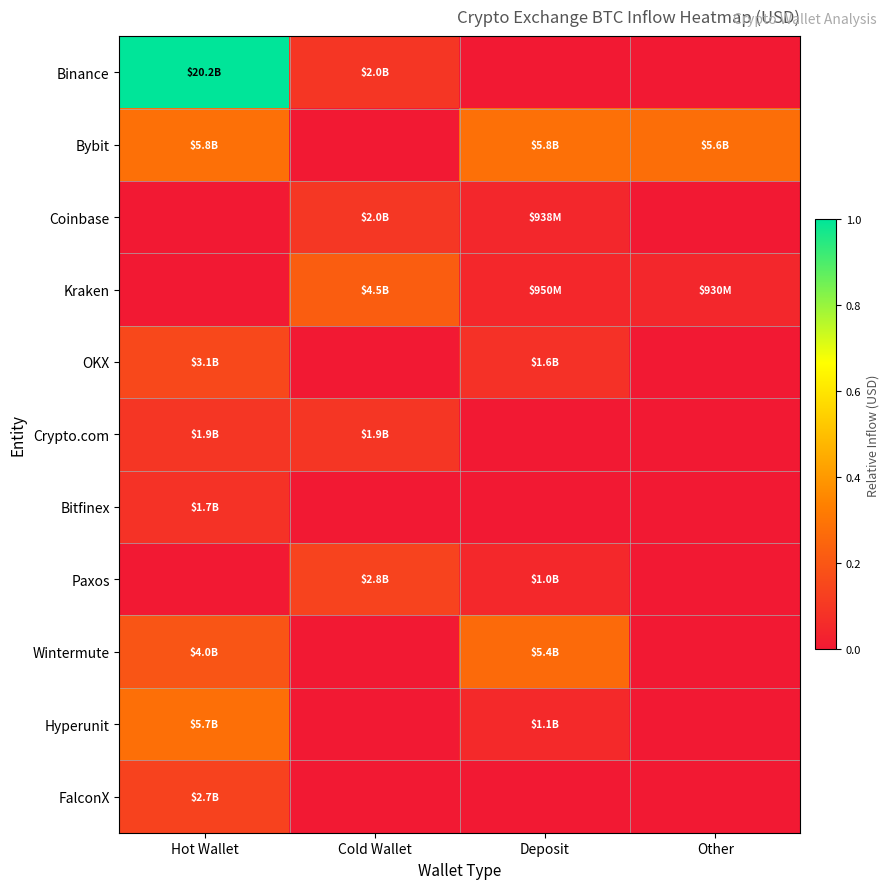

What is the spread (max minus min) of values at Hot Wallet?

1.0